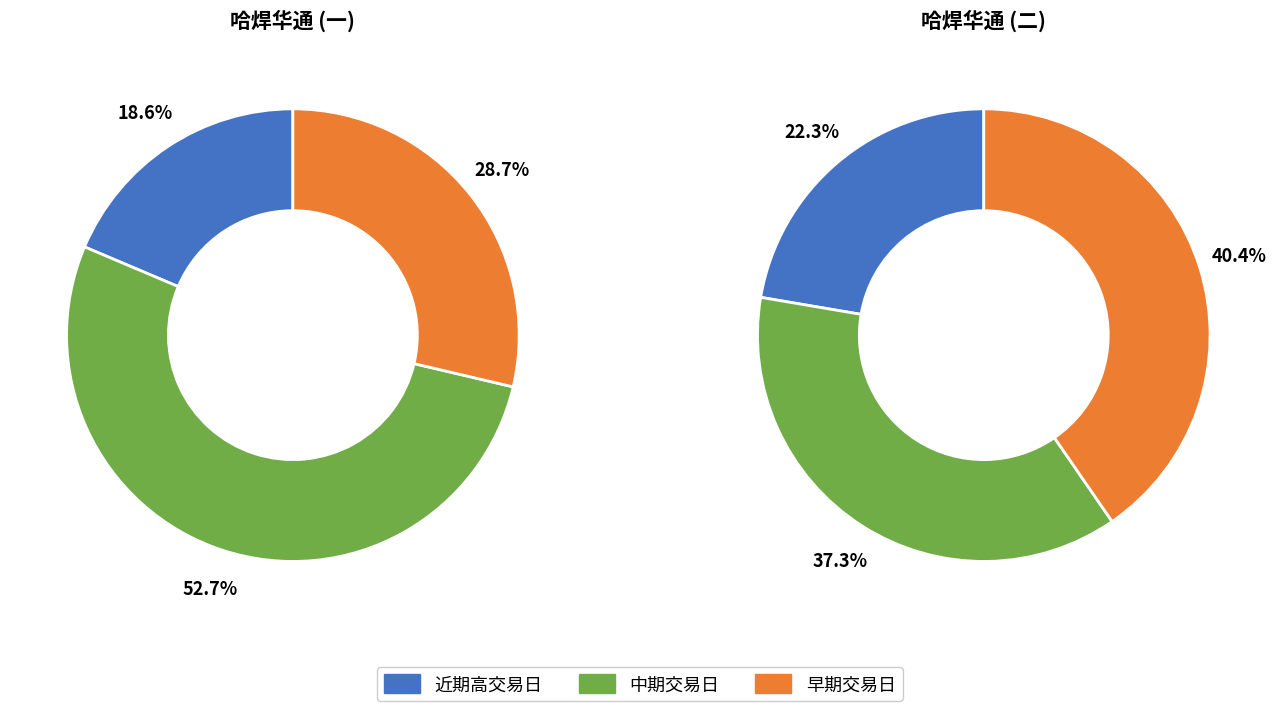

True or false: 2022-11-14 accounts for 20% of the total.

False